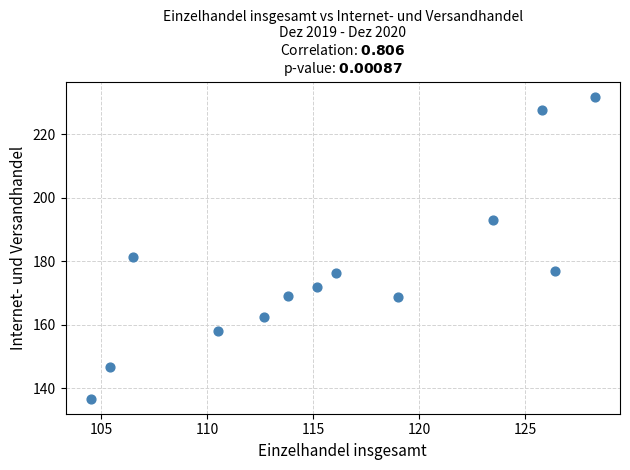

What is the range of Y values (max minus min)?

95.1